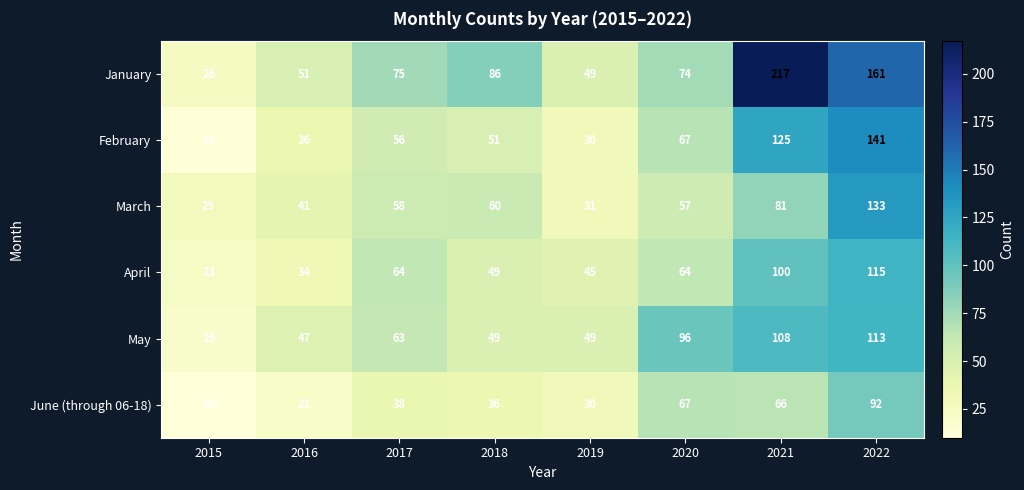

List the series in order of their peak value, lowest first.

June (through 06-18), May, April, March, February, January